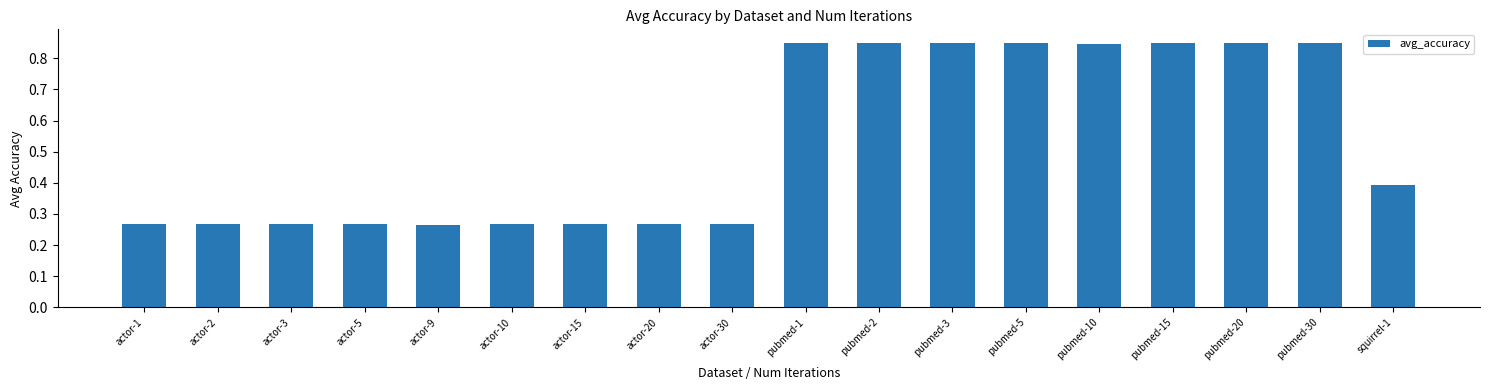

How many values are between 0 and 1?

18